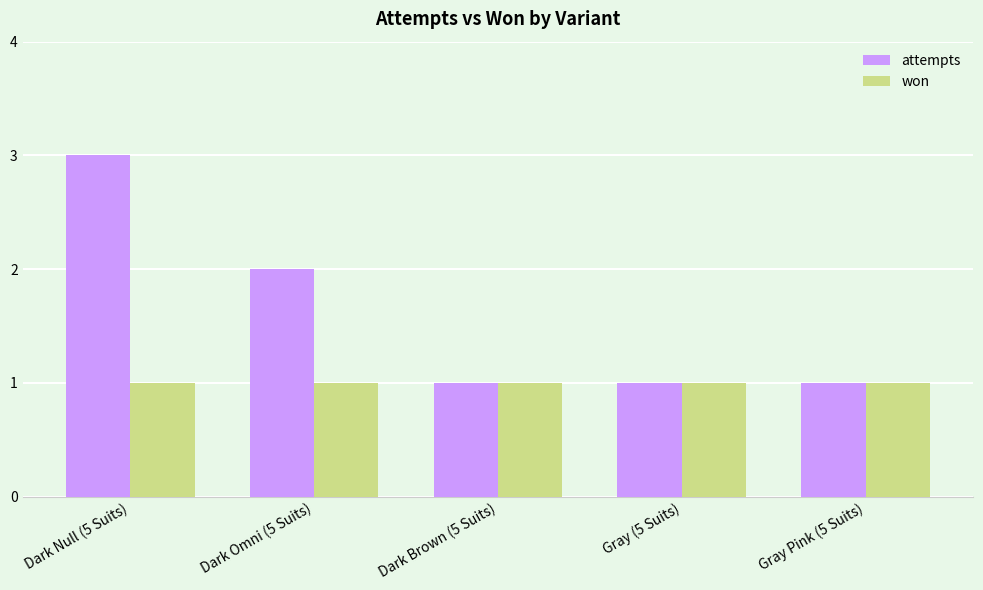

Which series has the largest total across all categories?

attempts